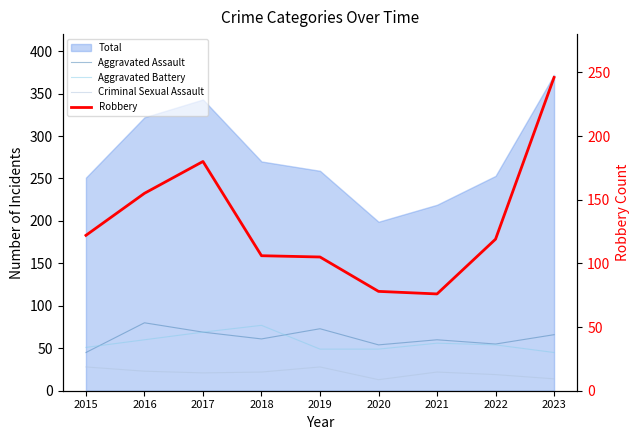

Does the chart display data point markers on the line(s)?

No